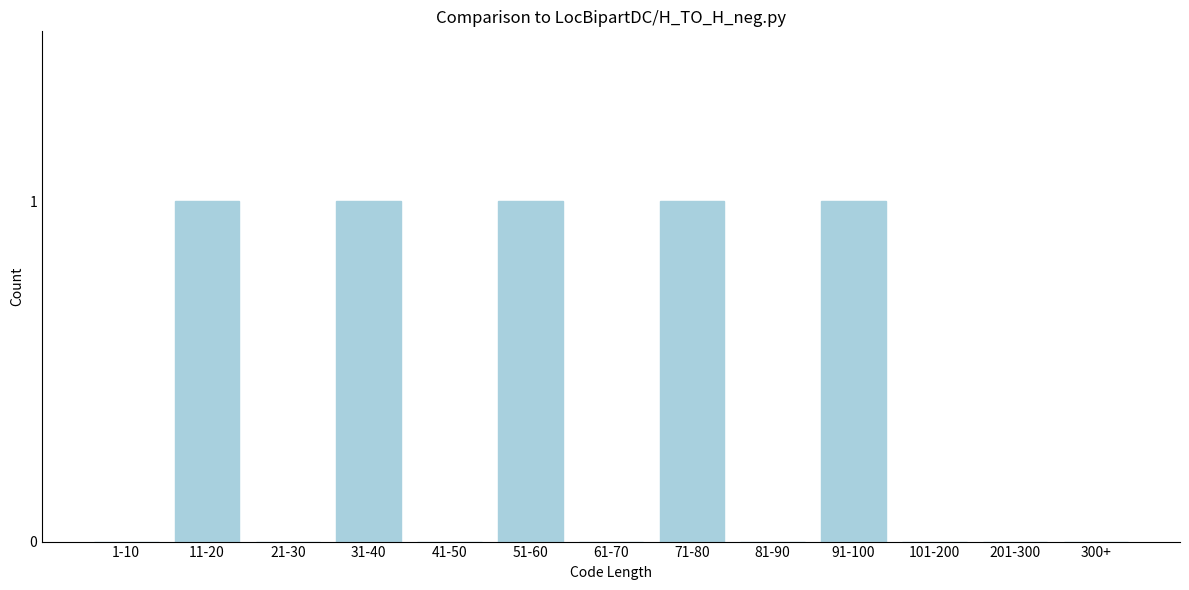

What is the change in value from 81-90 to 91-100?

+1